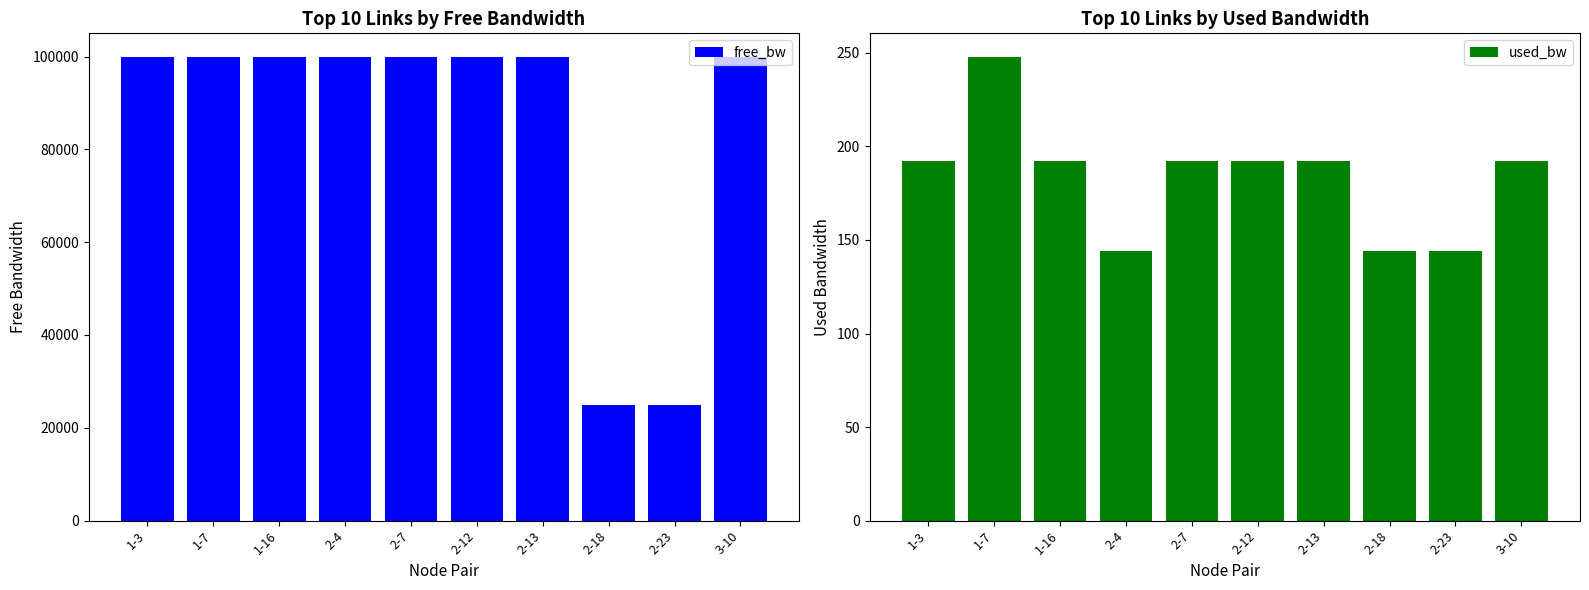

What is the lowest value of the used_bw series?

144.0